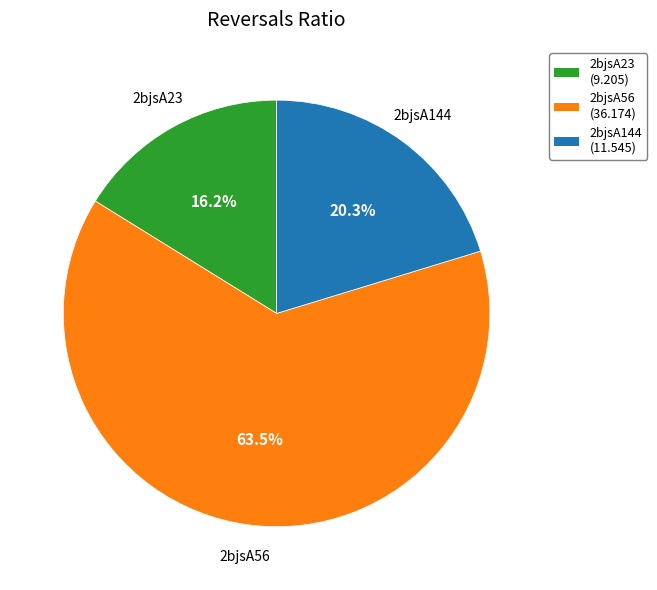

What percentage is NOT represented by 2bjsA23?

83.8%